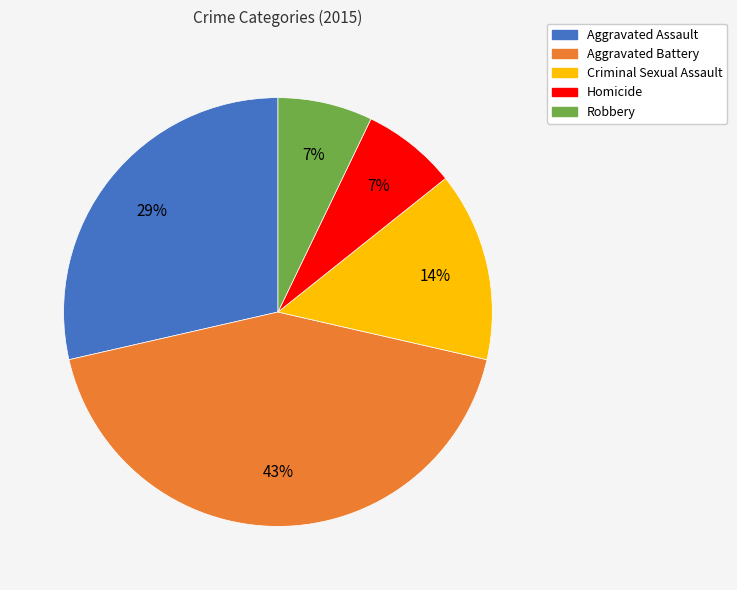

Does any single category account for the majority?

No